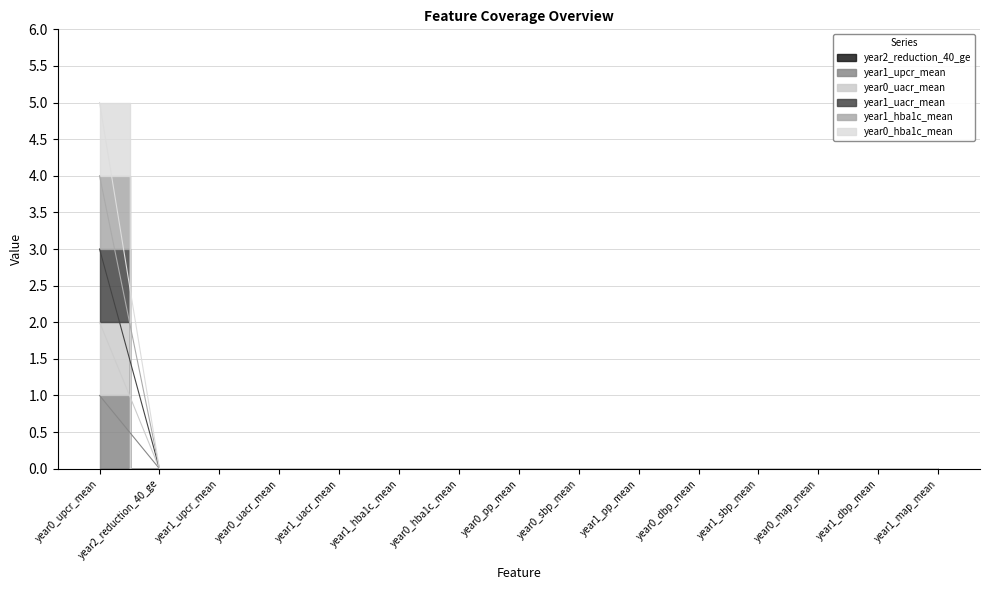

Rank the series at year1_dbp_mean from lowest to highest value.

year1_upcr_mean, year0_uacr_mean, year1_uacr_mean, year1_hba1c_mean, year0_hba1c_mean